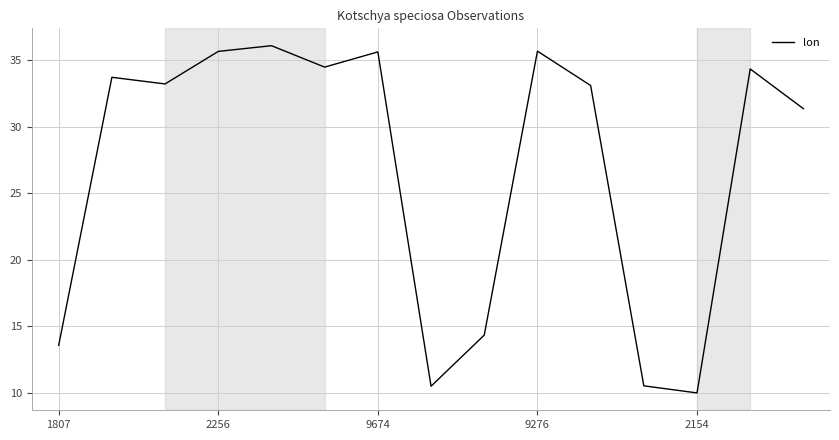

What is the minimum value shown in the chart?

10.0